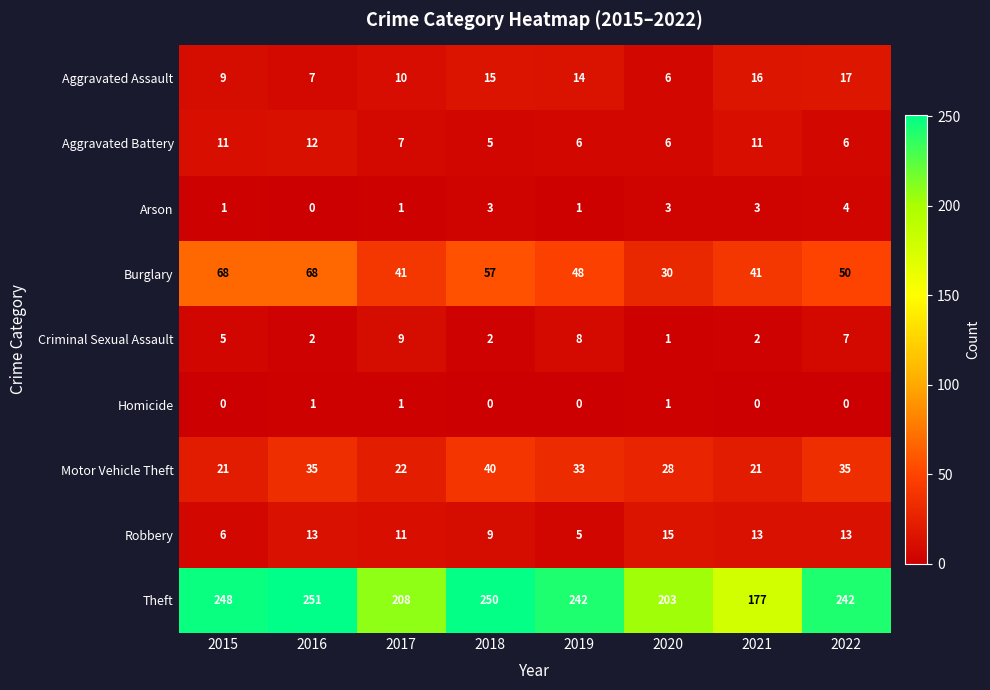

What is the approximate value of Motor Vehicle Theft at 2022, to the nearest 10?

40